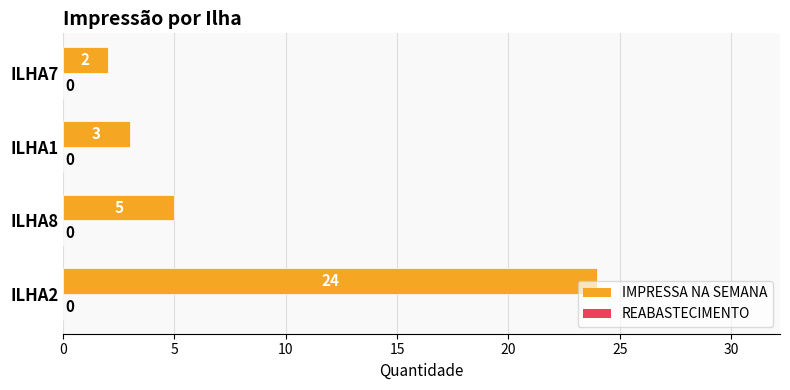

How many values are below 5?

2